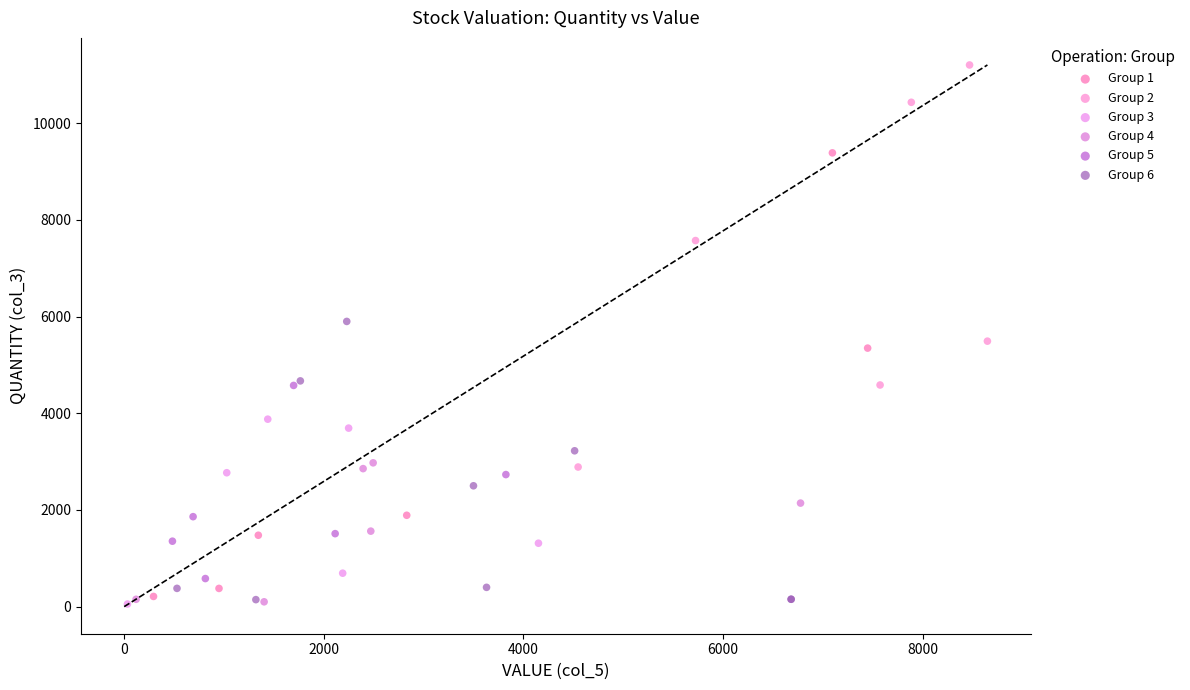

Which series contains the highest Y value?

Group 2